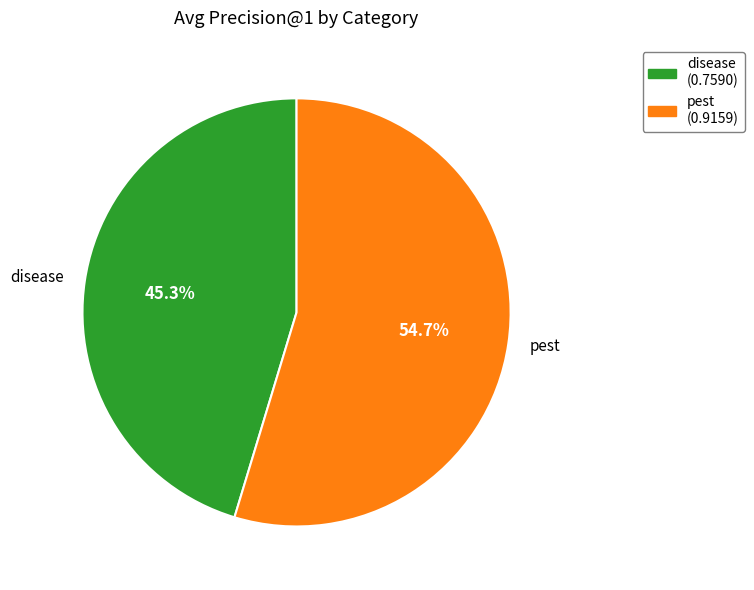

Which slice is the smallest?

disease